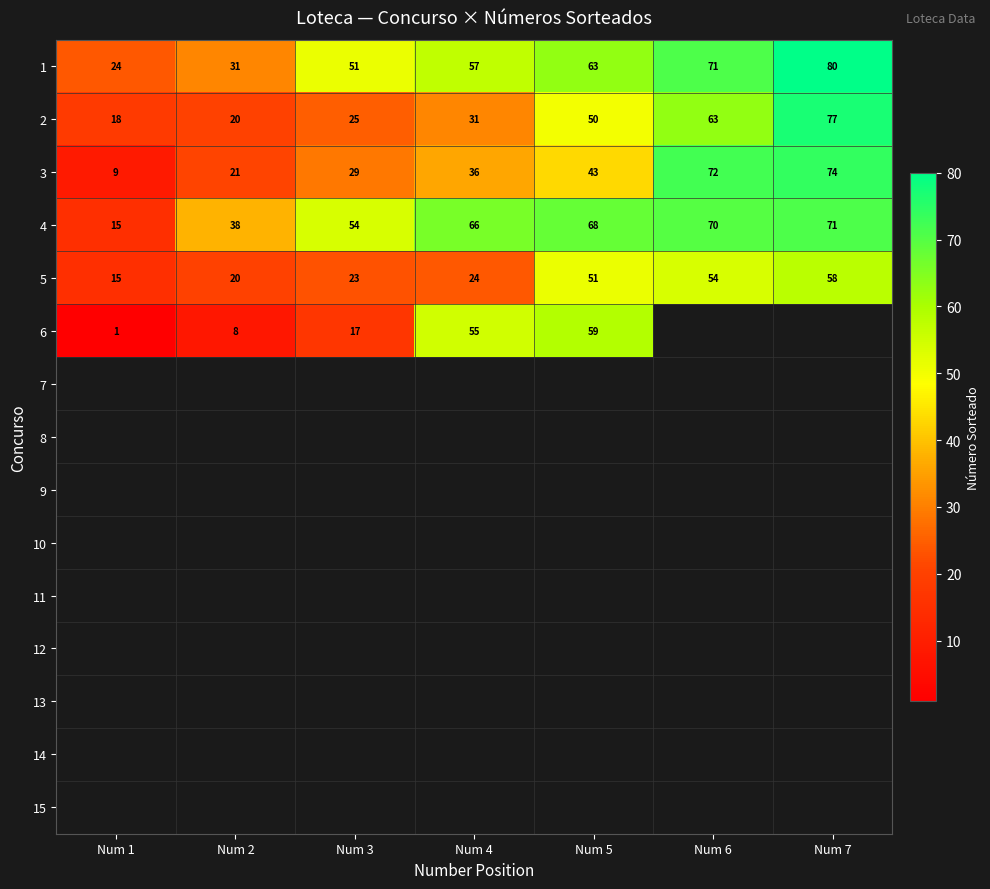

What is the average value of the 3 series?

41